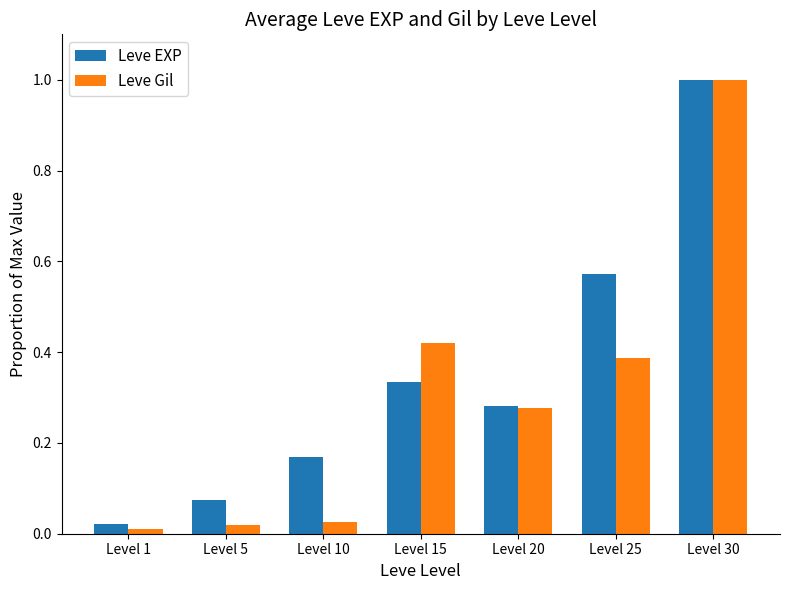

Is it true that Leve Gil equals 1.0 at Level 30?

True